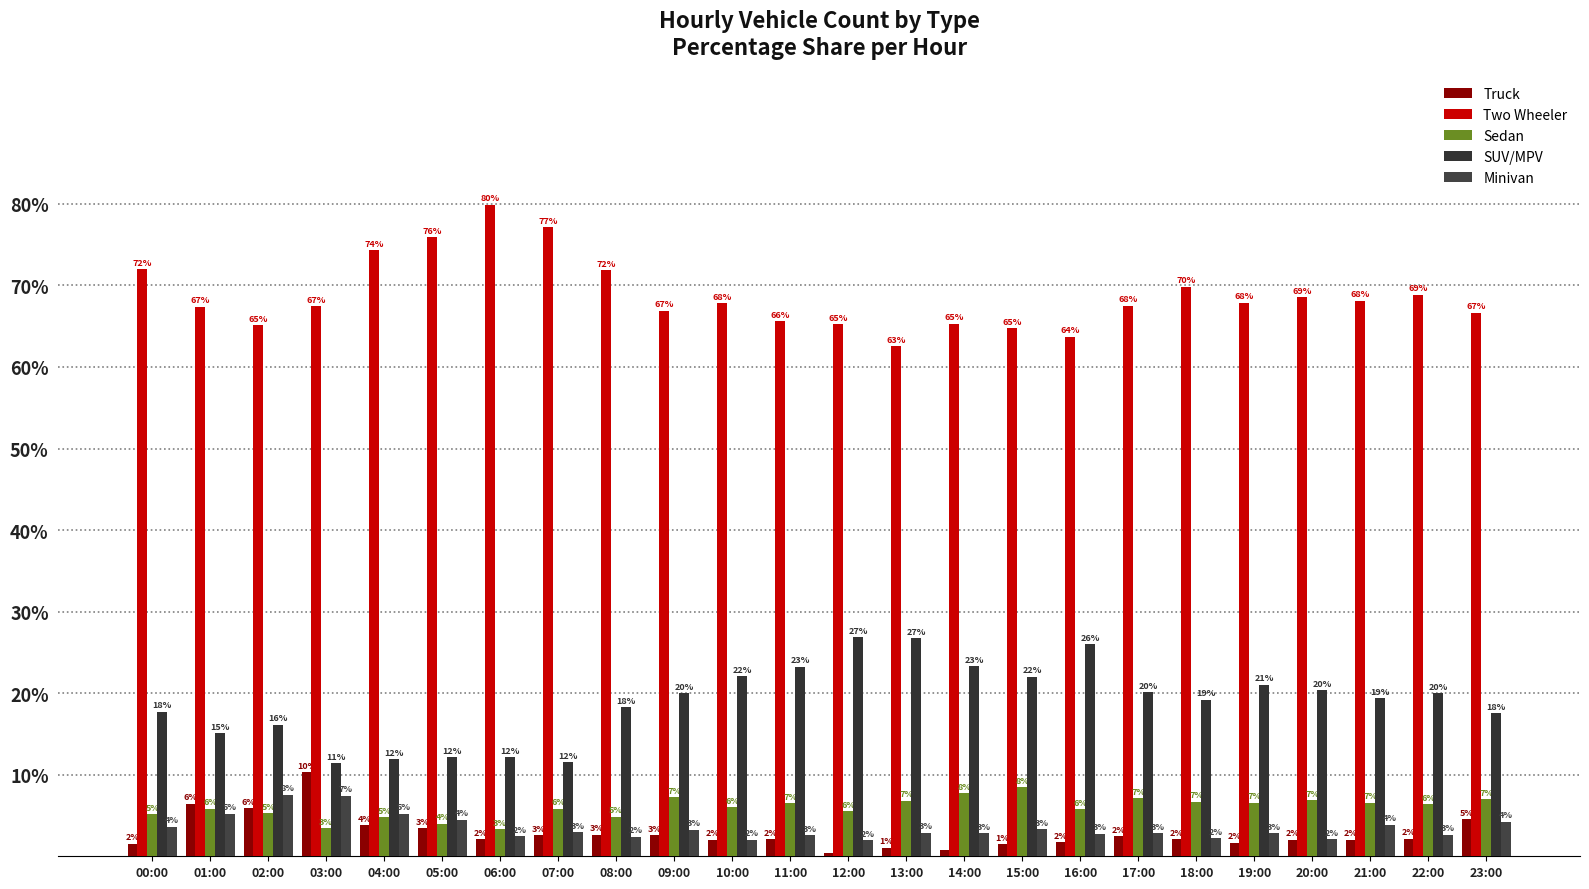

What are all the series names shown in the legend?

Truck, Two Wheeler, Sedan, SUV/MPV, Minivan